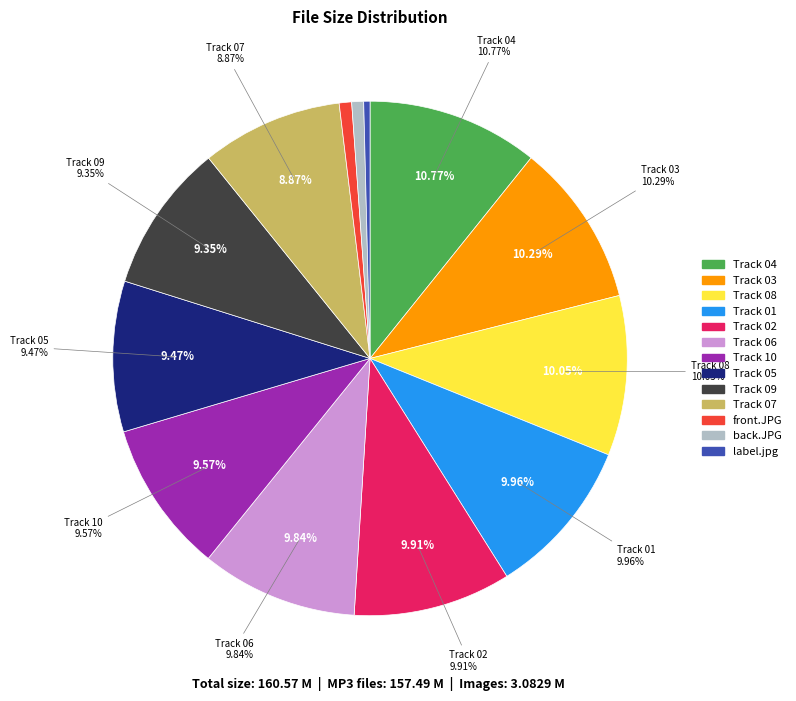

To the nearest percent, what percentage of the pie is 06 Baby I Need Your Love.mp3?

10%